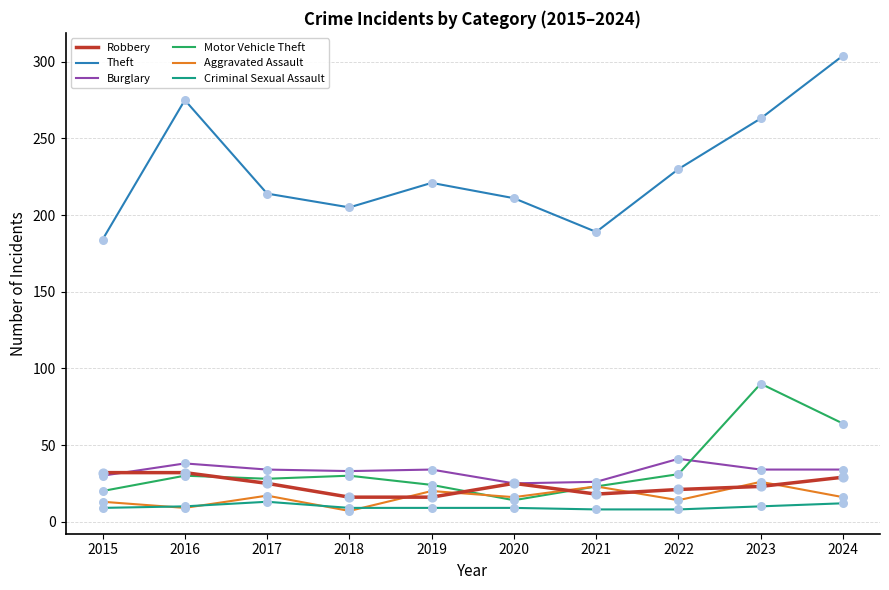

Which series changed the most between 2016 and 2020?

Theft